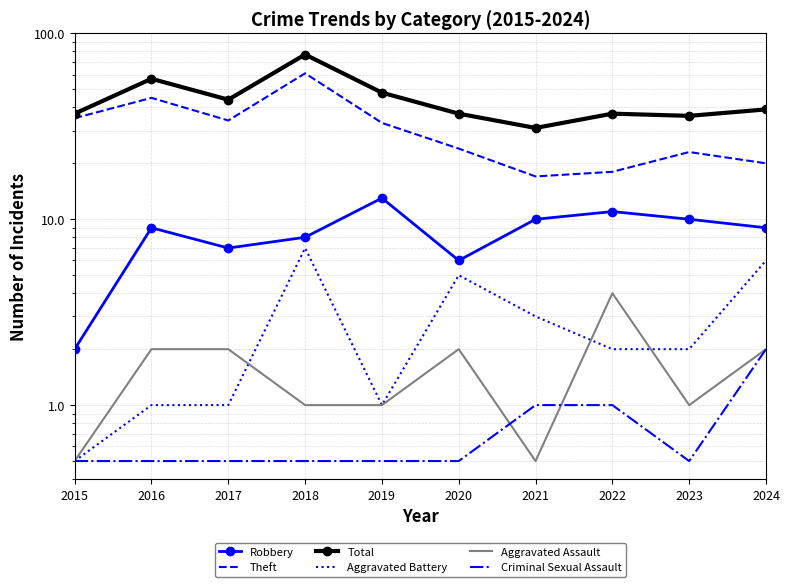

What is the difference between the maximum and minimum values in the Aggravated Battery series?

6.5